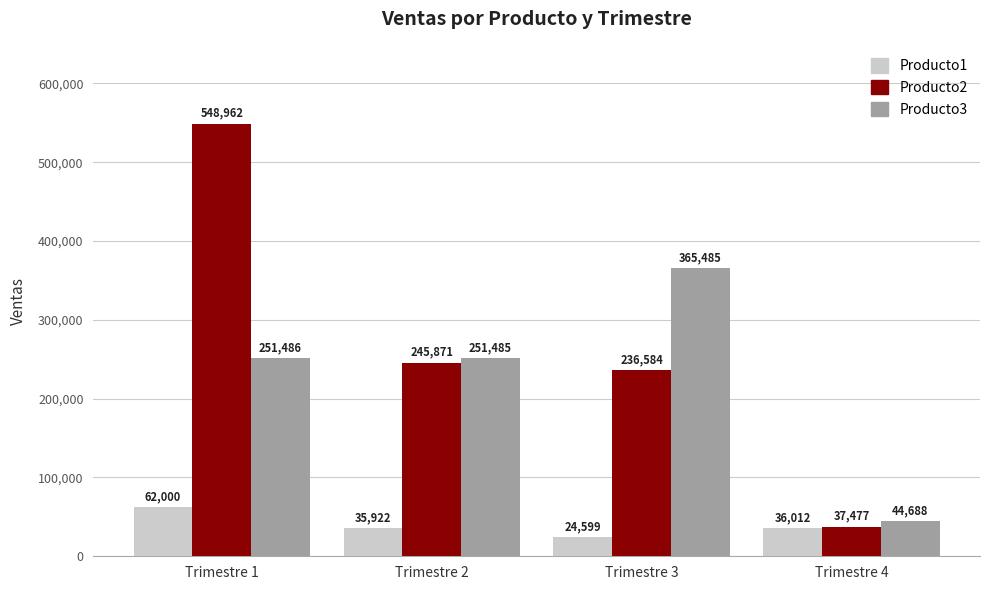

What is the difference between the Producto1 values at Trimestre 3 and Trimestre 2?

11323